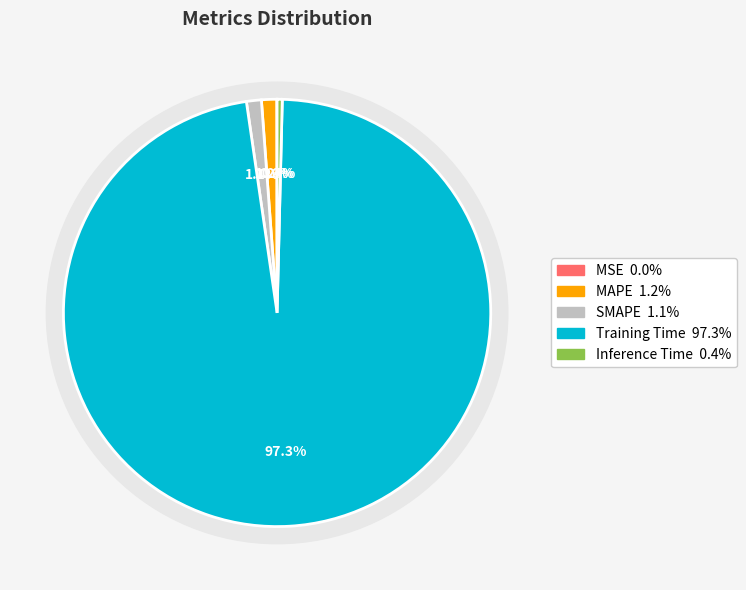

What percentage do SMAPE and MAPE together represent?

2.3%